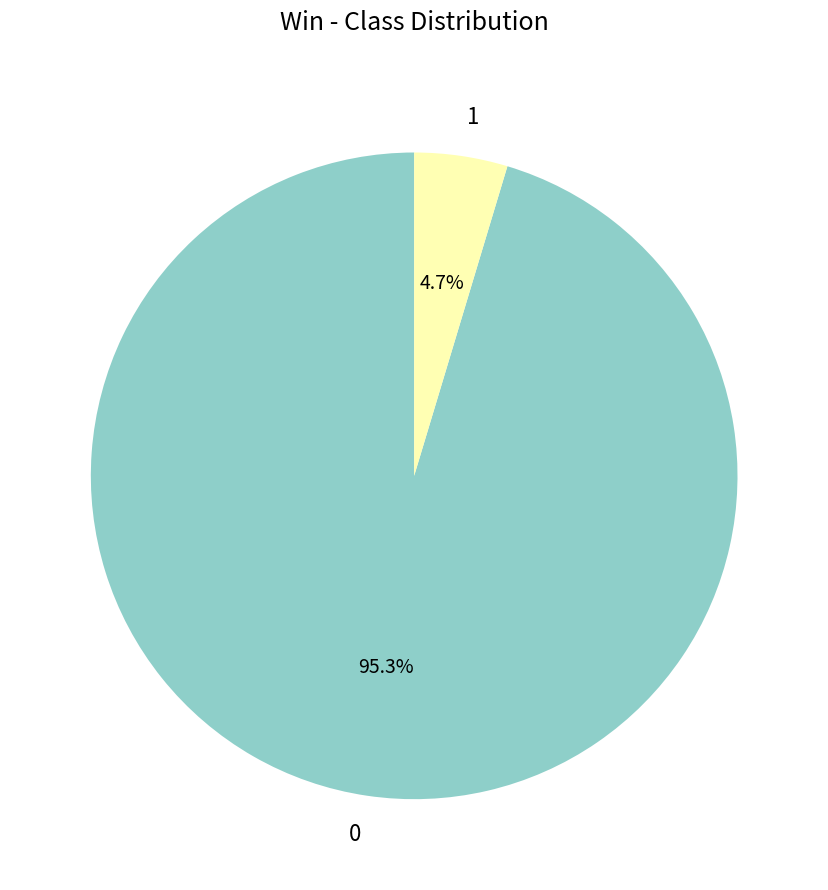

Is 0 the majority of the pie?

Yes